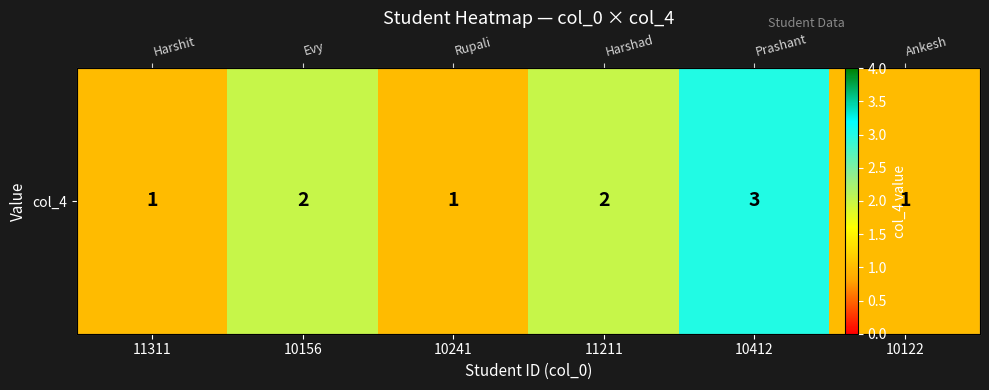

At which label does the data first exceed 2?

10412